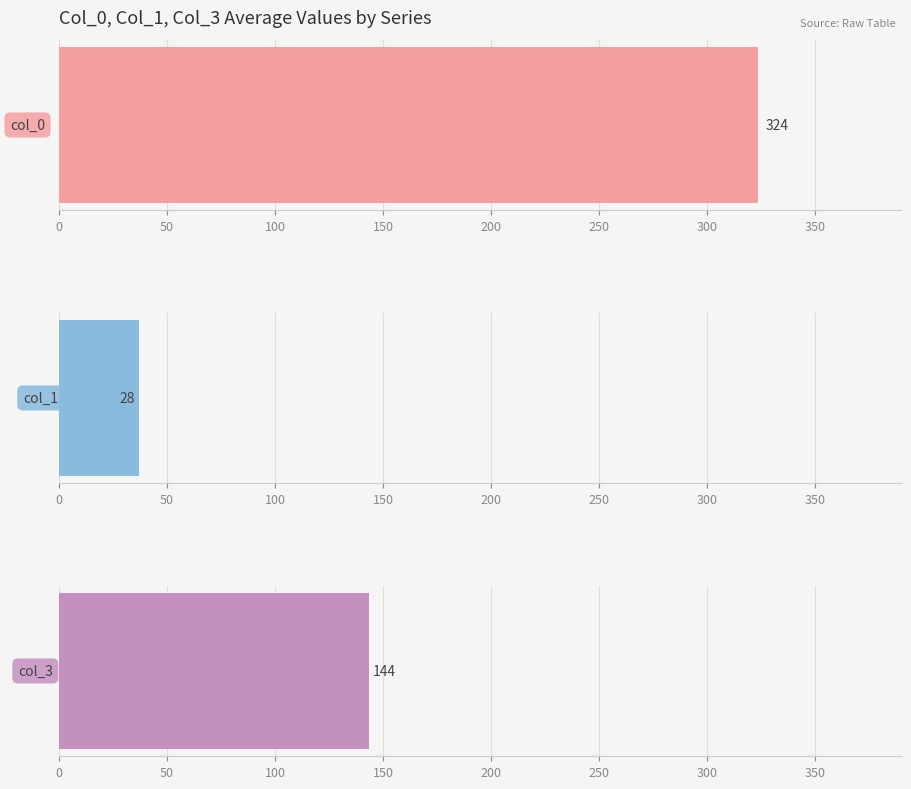

Which series has the largest range (max minus min)?

col_0